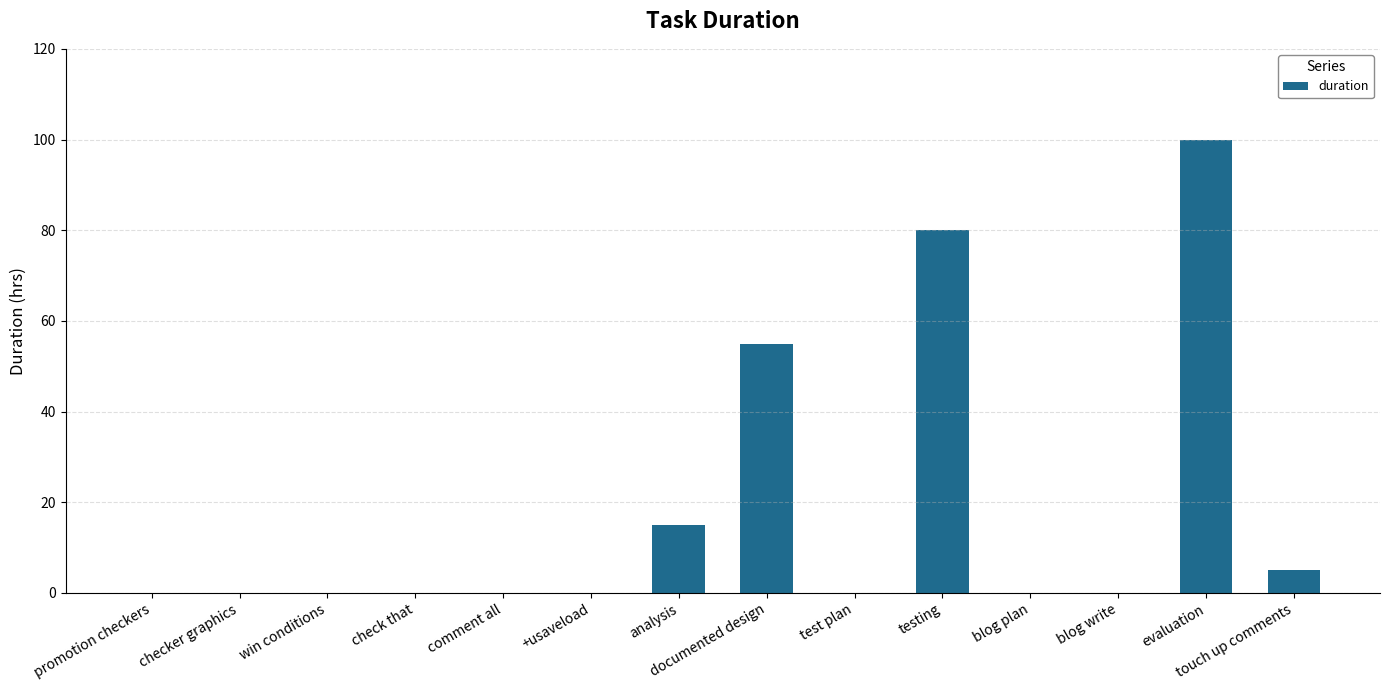

Are the bars grouped side by side (vs. stacked)?

No